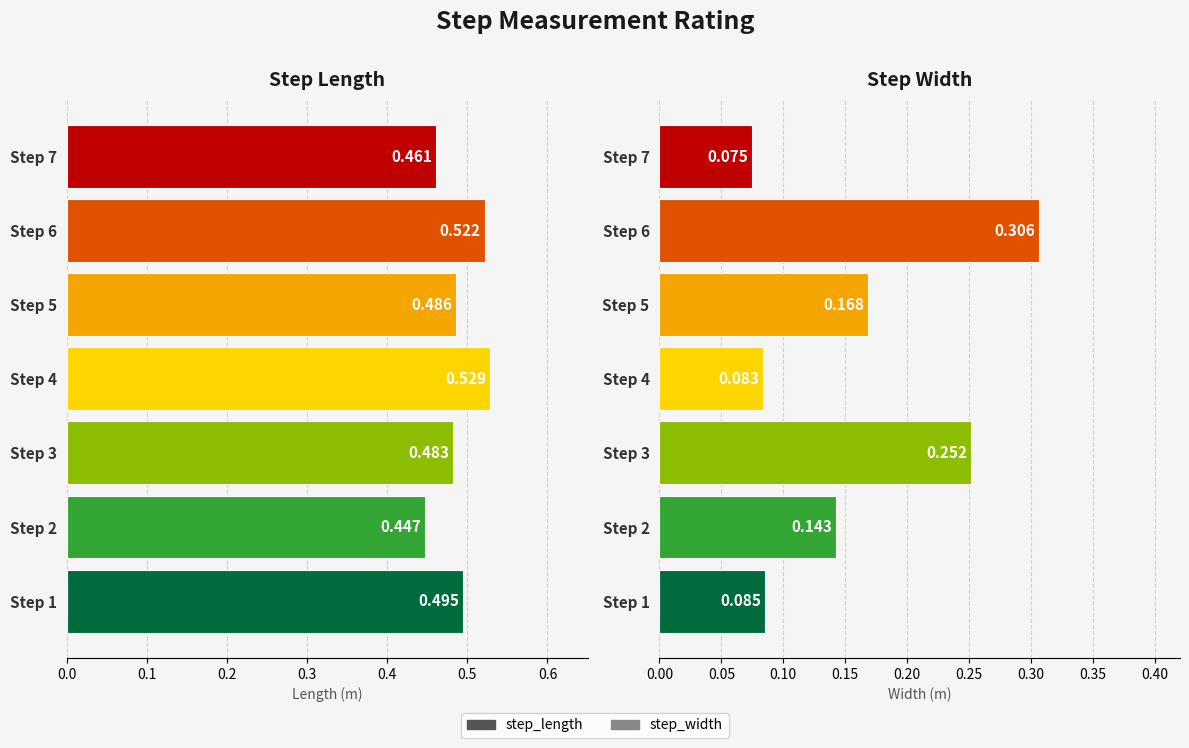

Which series has the widest spread of values?

step_width